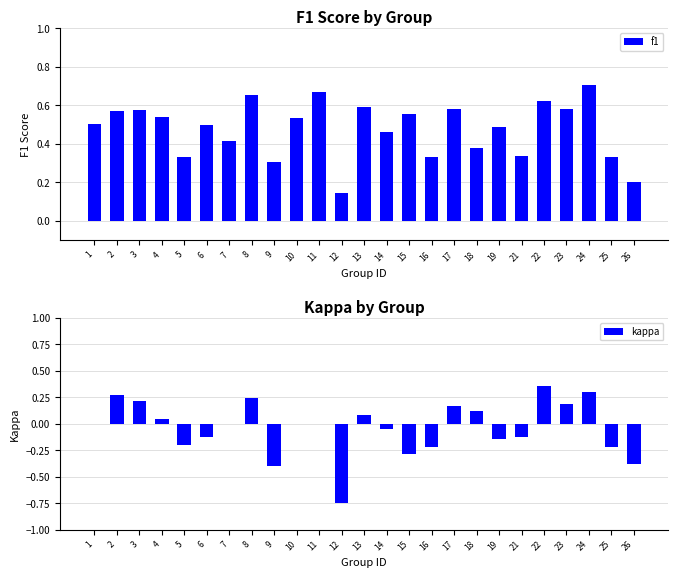

List the series in order of their peak value, lowest first.

kappa, f1